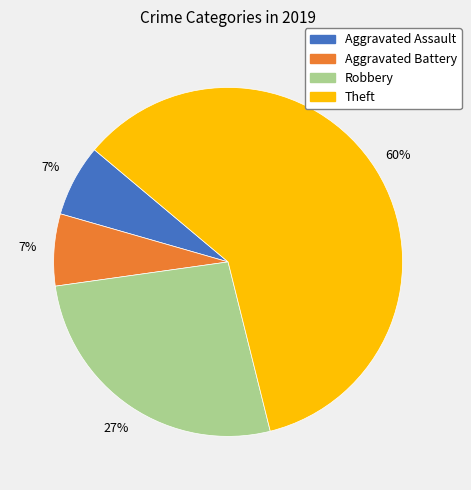

What is the largest slice in the pie chart?

Theft